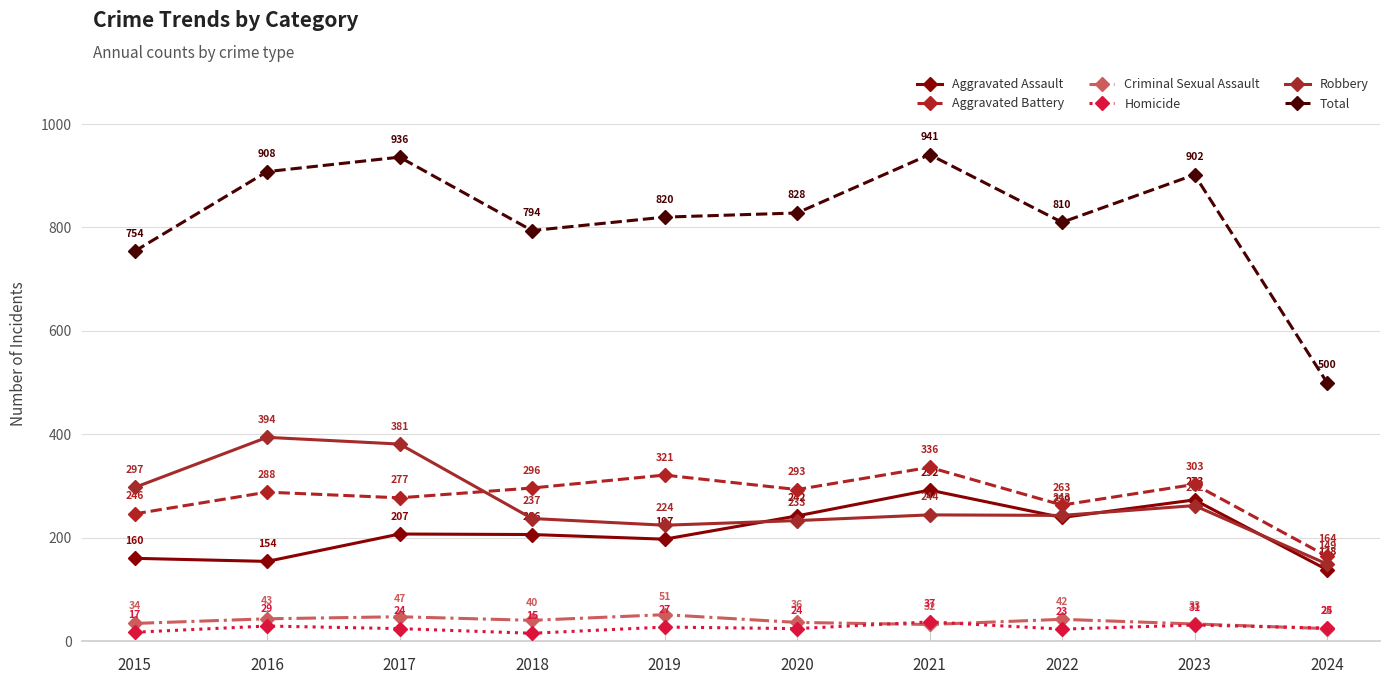

Rank the categories by Aggravated Assault value from highest to lowest.

2021, 2023, 2020, 2022, 2017, 2018, 2019, 2015, 2016, 2024